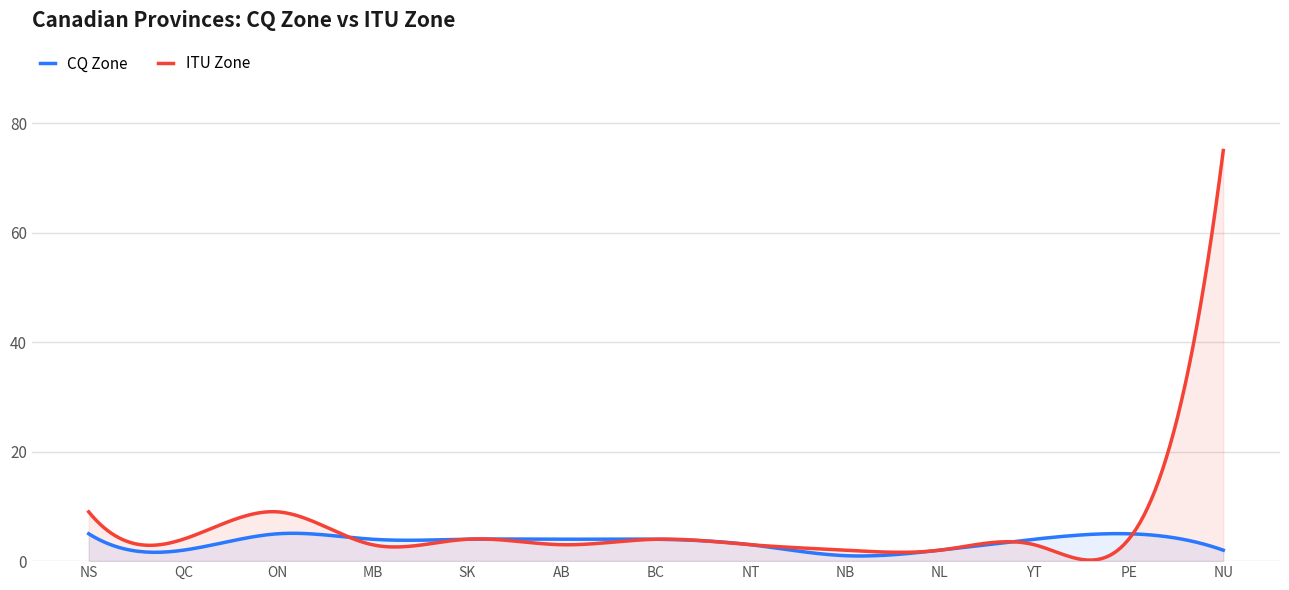

What is the maximum value for CQ Zone?

5.1